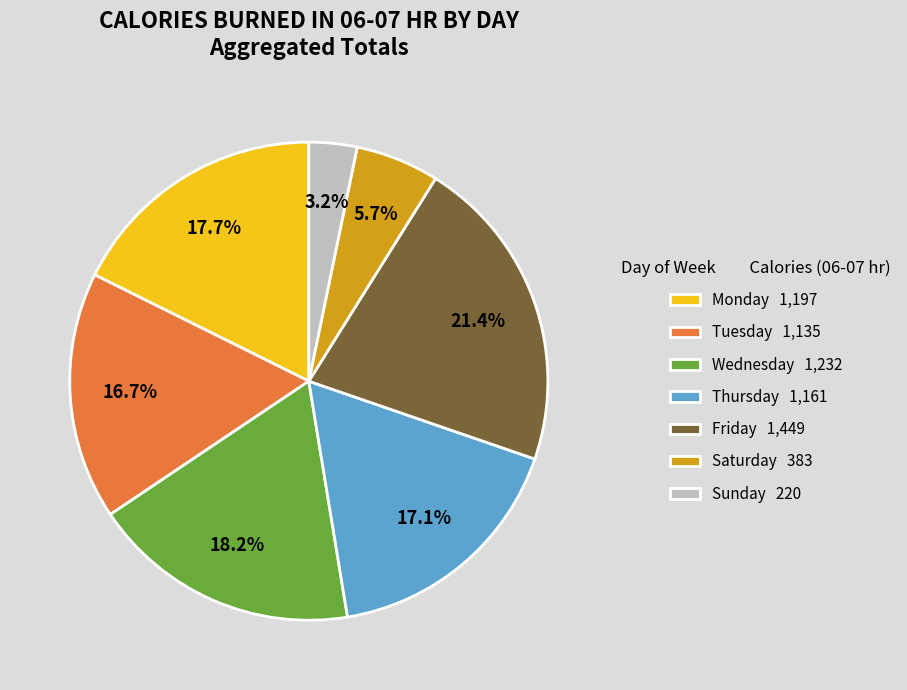

Which slice is the smallest?

Sunday 220